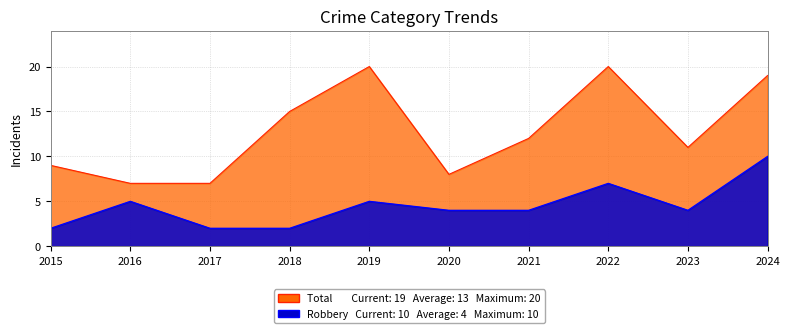

What are all the series names shown in the legend?

Total, Robbery